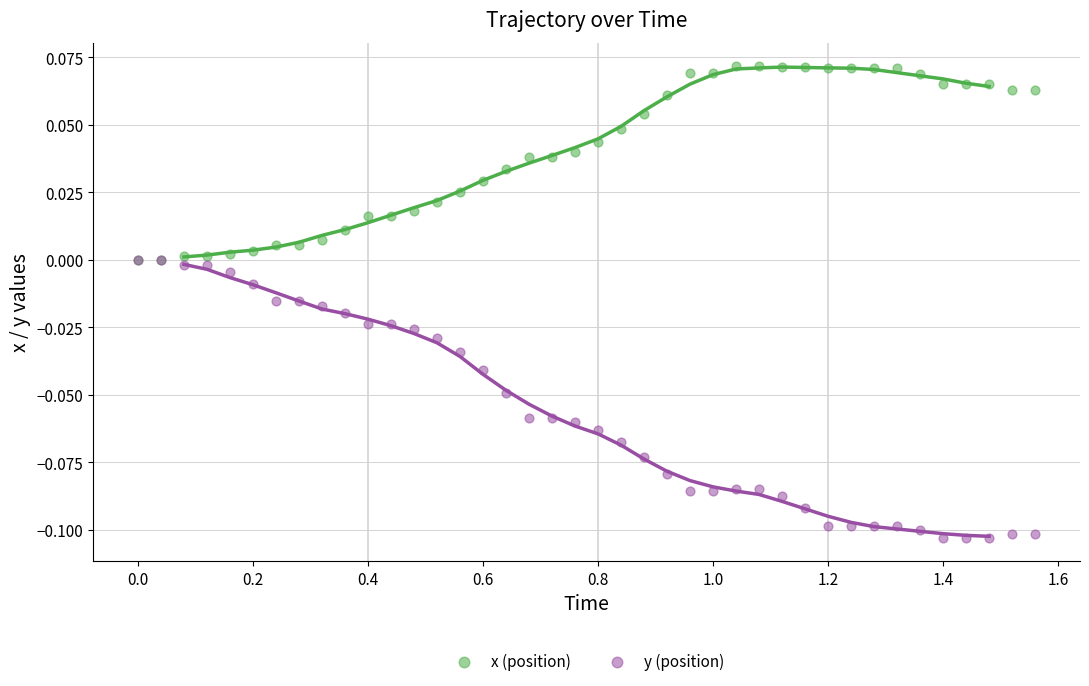

What are all the series names shown in the legend?

x (position), y (position)